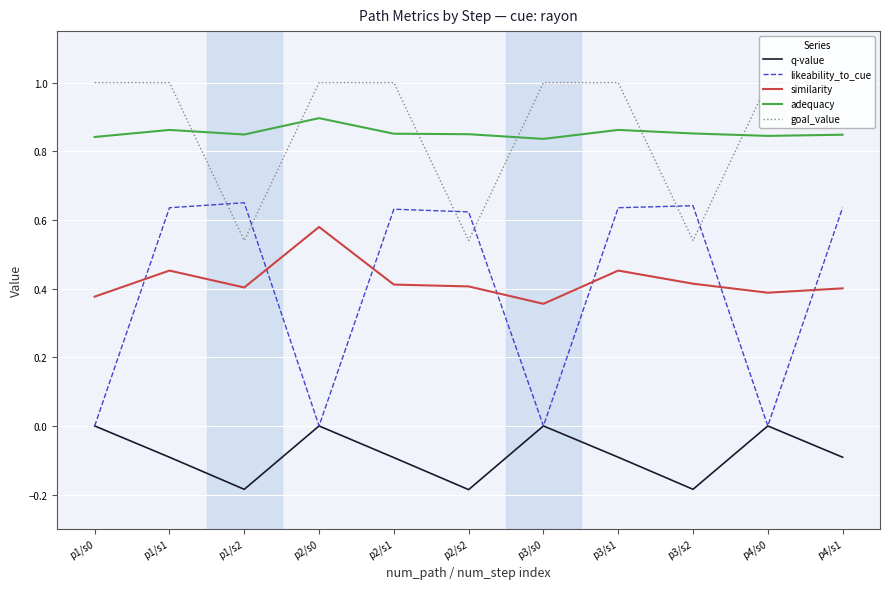

True or false: adequacy and goal_value intersect in this chart.

True